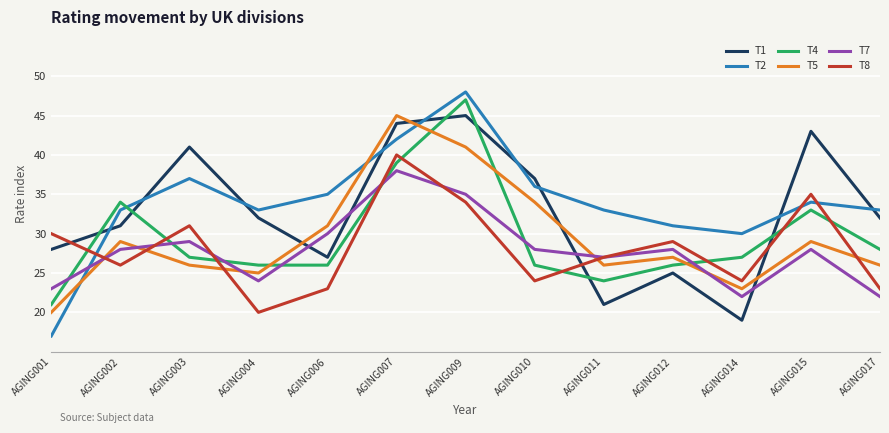

At which label does T1 first exceed 32?

AGING003